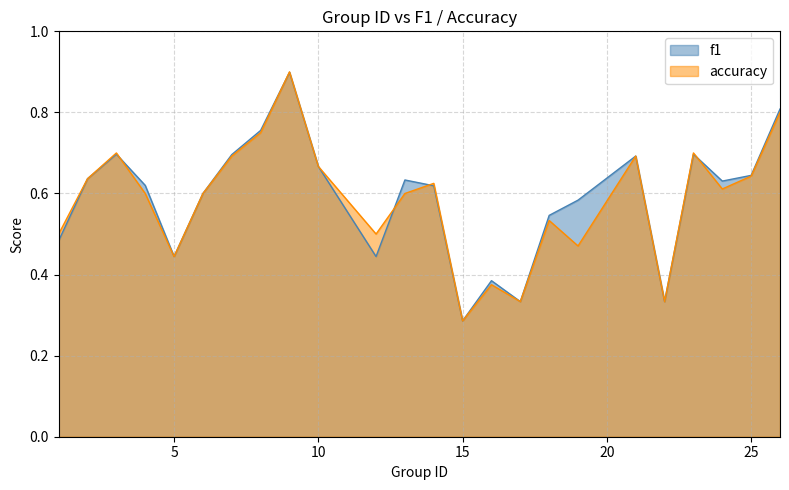

Where is the first local maximum for f1?

3